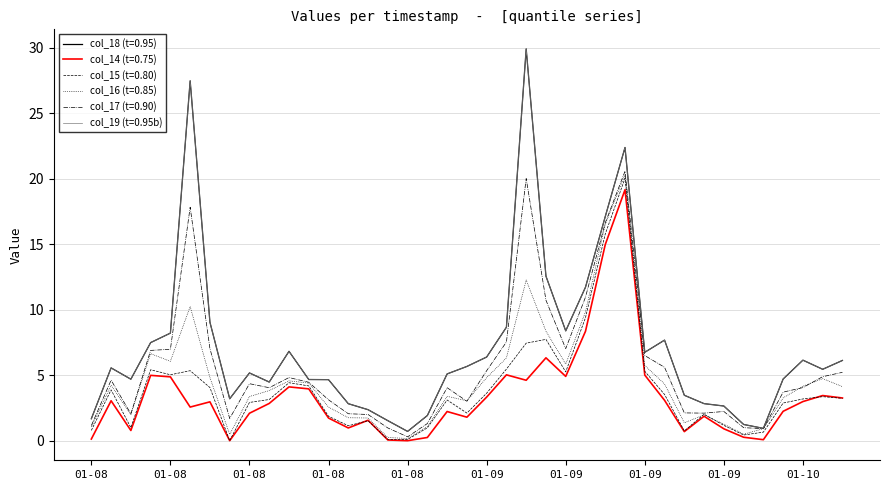

Which series has the widest spread of values?

col_18